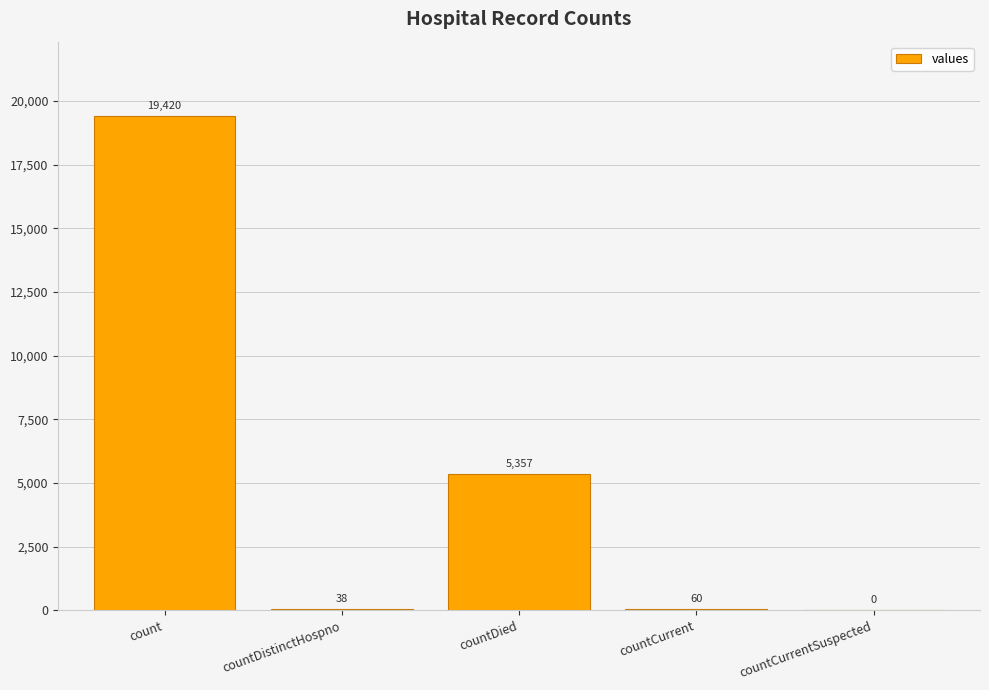

How many positive values are there?

4